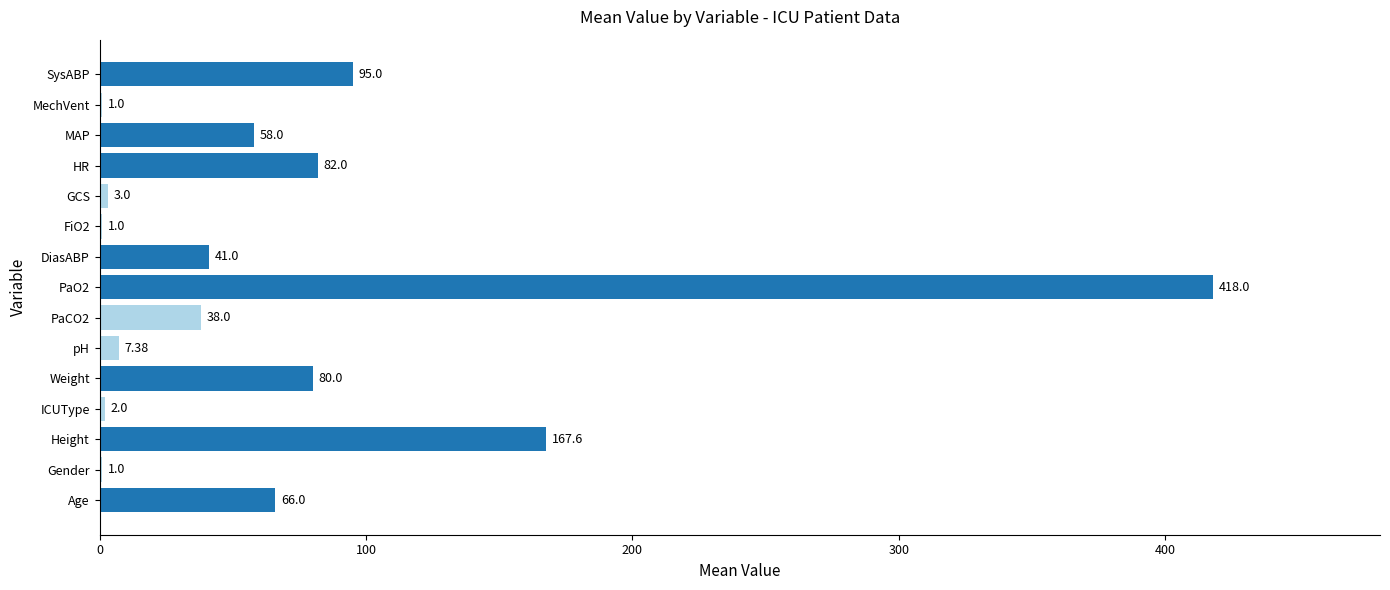

Are the bars grouped side by side (vs. stacked)?

No